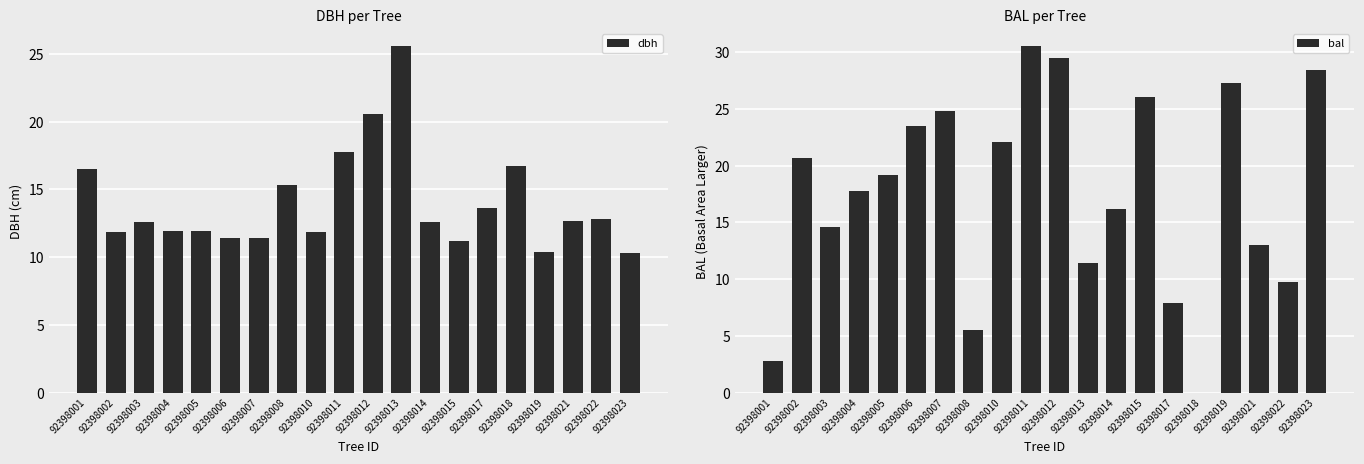

List the series in order of their peak value, highest first.

bal, dbh